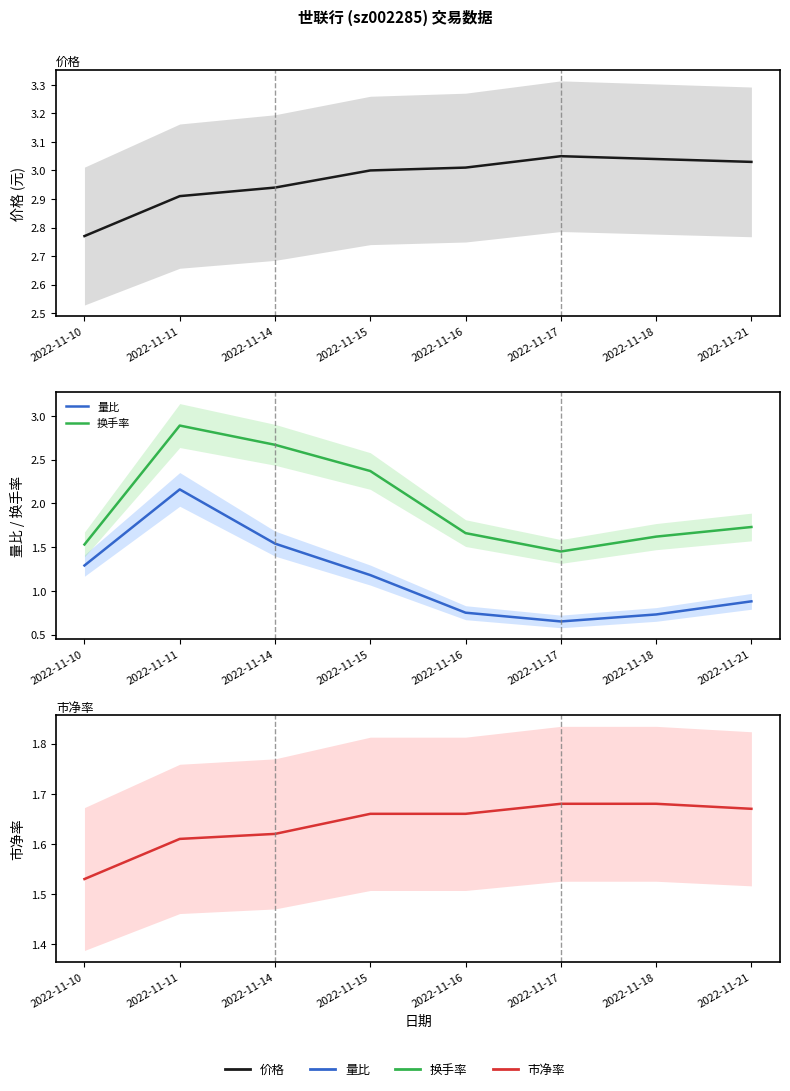

True or false: 量比 and 市净率 intersect in this chart.

True